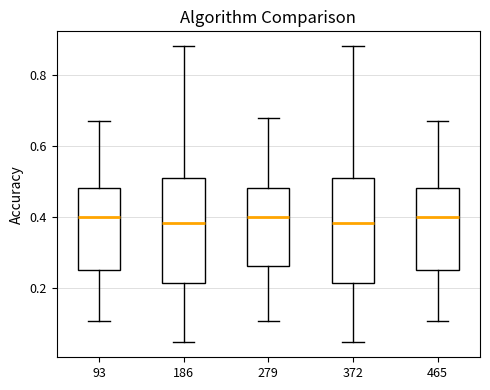

Reading left to right, transcribe this box plot: for each box, give where its median line is, the range the box spans, and where its two whiskers end, as read against the y-axis. The values are not printed on the chart, so give them approximately, as read against the axis.

93: median 0.40, box 0.24 to 0.48, whiskers 0.10 to 0.68
186: median 0.38, box 0.22 to 0.50, whiskers 0.04 to 0.88
279: median 0.40, box 0.26 to 0.48, whiskers 0.10 to 0.68
372: median 0.38, box 0.22 to 0.50, whiskers 0.04 to 0.88
465: median 0.40, box 0.24 to 0.48, whiskers 0.10 to 0.68